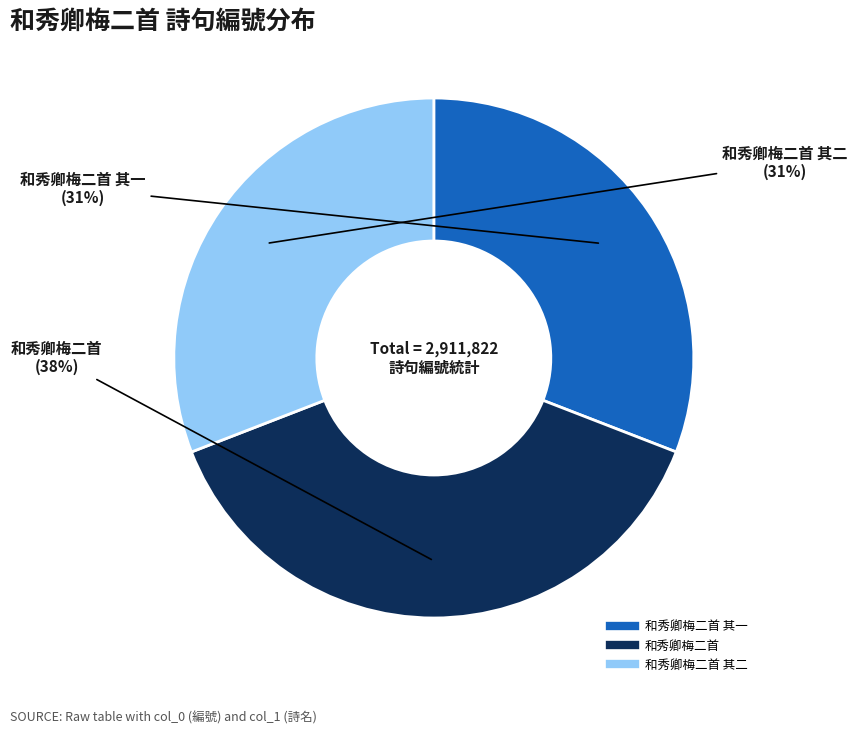

Is there a majority slice in this chart?

No